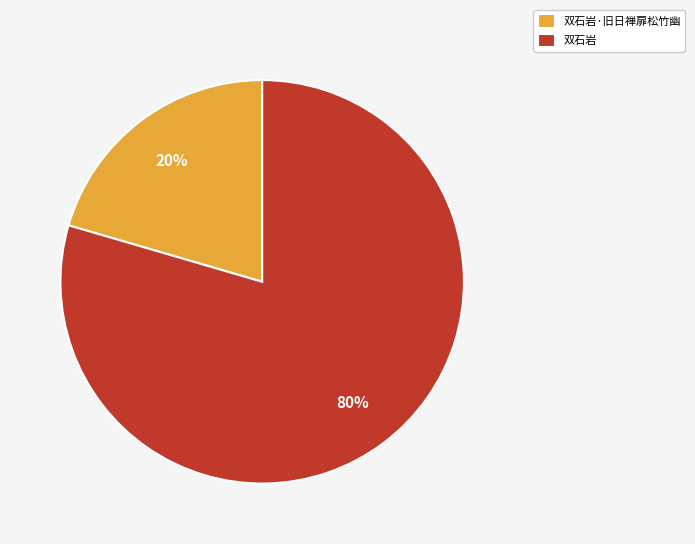

Which category has the smallest portion of the pie?

双石岩·旧日禅扉松竹幽